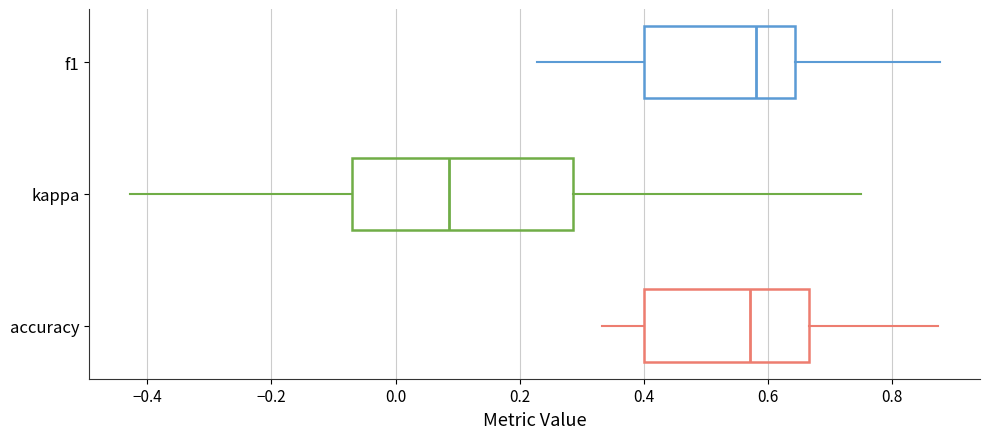

Comparing the boxes themselves (not the whiskers), which one is the widest?

kappa